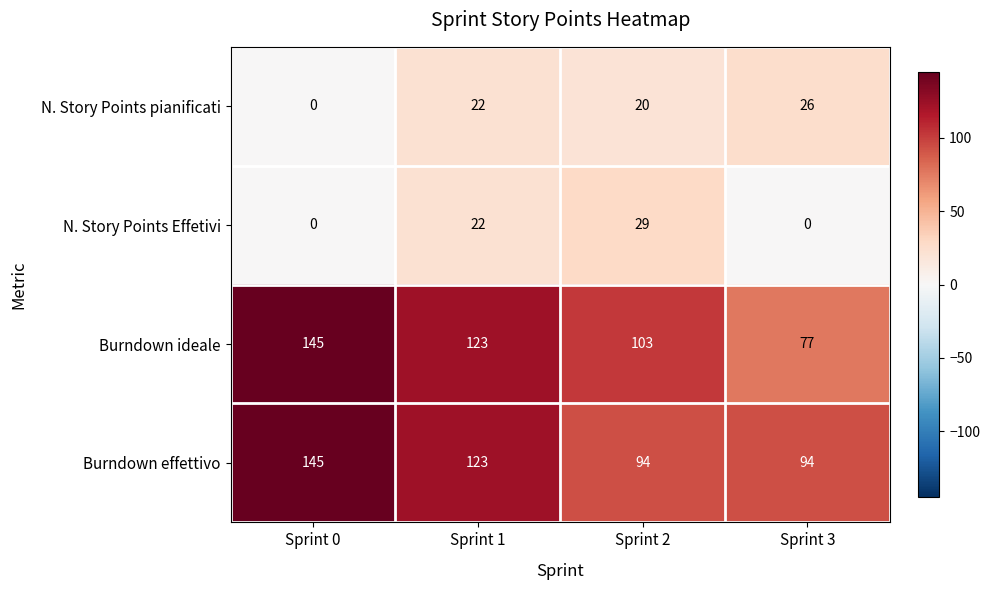

Reading left to right, what are all the values shown in this chart?

N. Story Points pianificati: 0	22	20	26
N. Story Points Effetivi: 0	22	29	0
Burndown ideale: 145	123	103	77
Burndown effettivo: 145	123	94	94